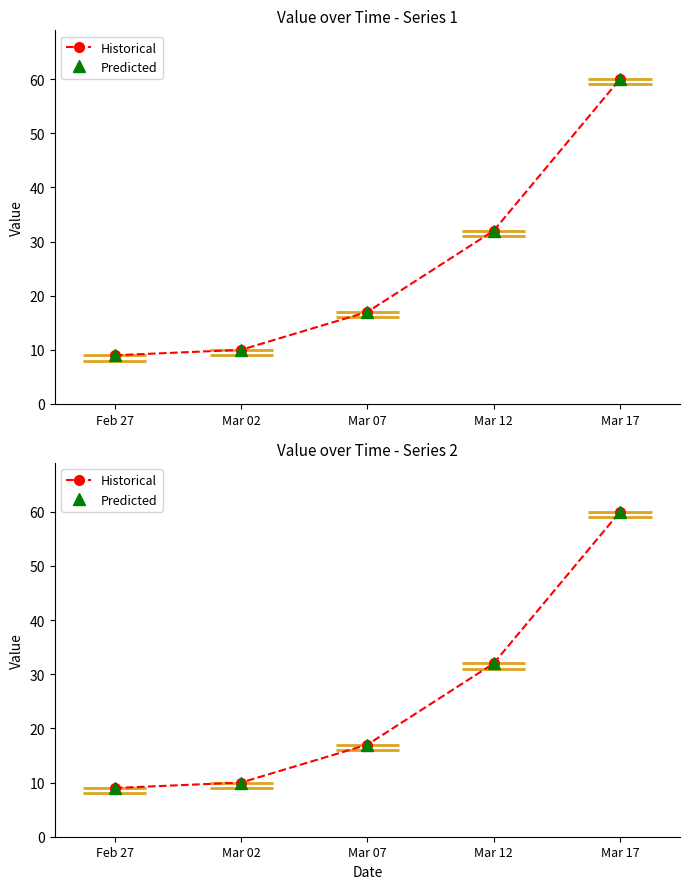

How many data points does each series have?

5